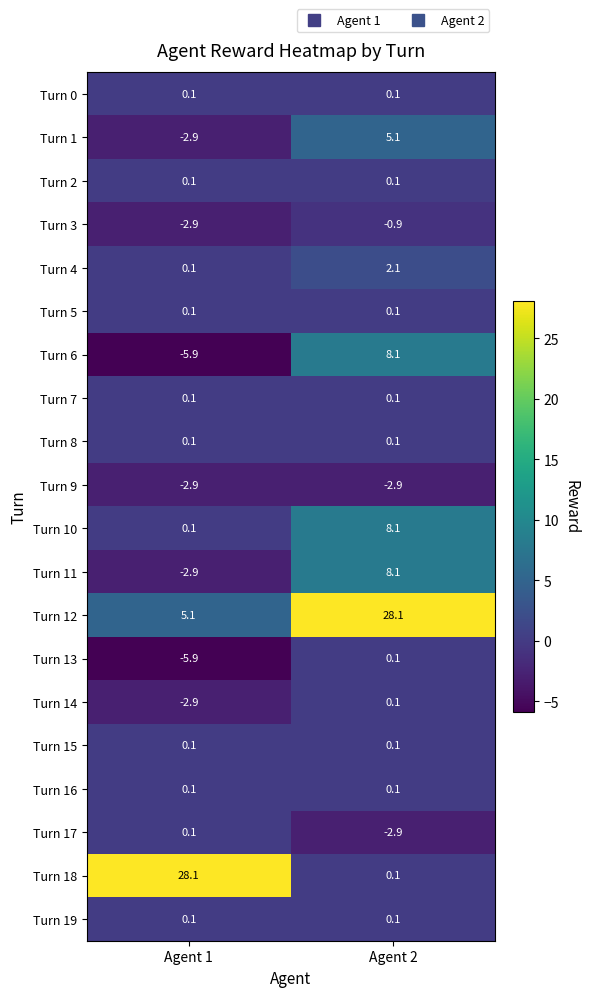

What is the spread (max minus min) of values at Agent 1?

34.0